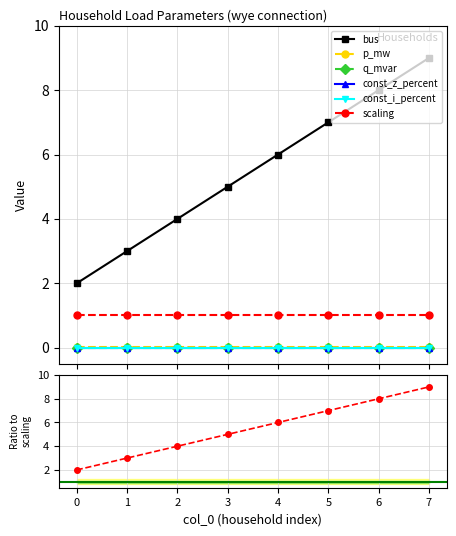

Is this an area chart (filled region under the line)?

No